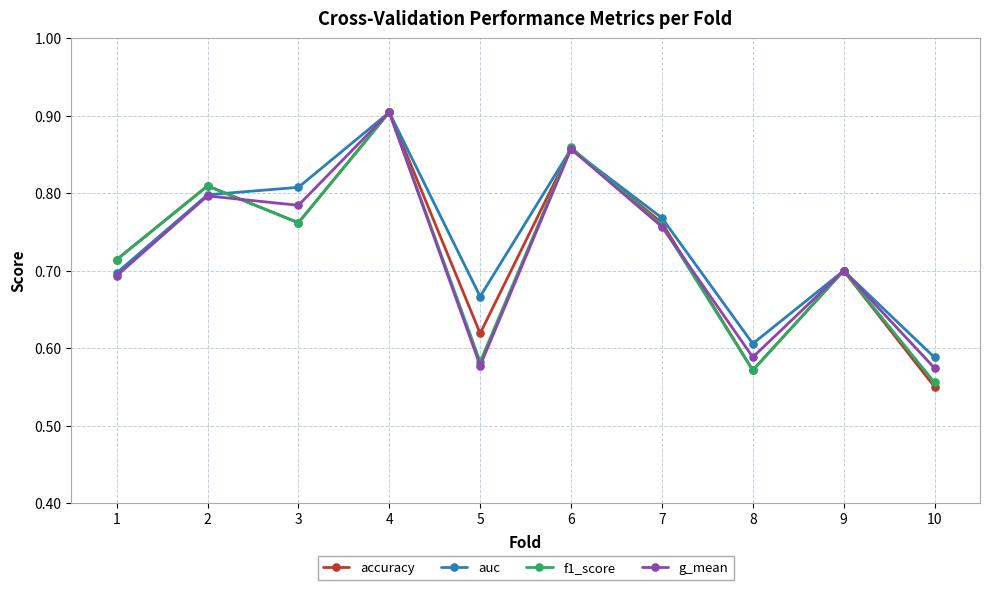

Does the chart have visible grid lines?

Yes